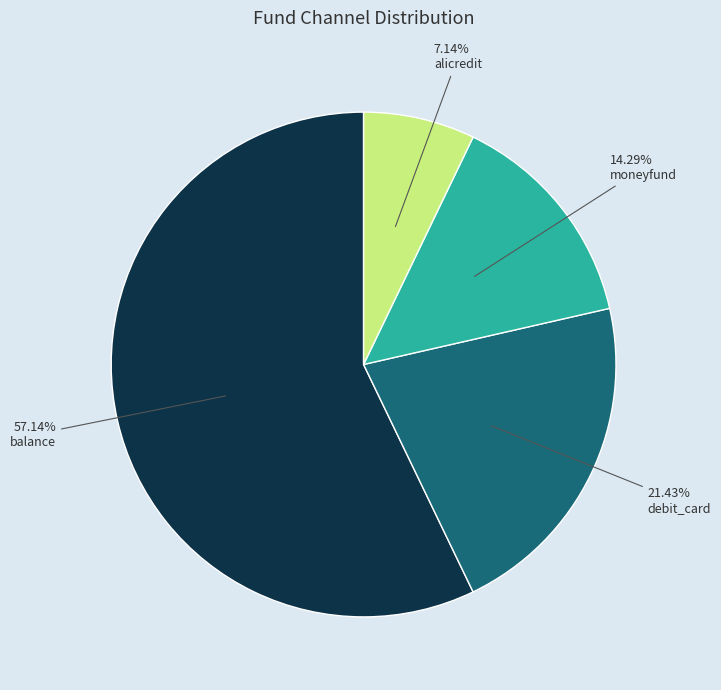

Is there any slice that represents more than half of the pie?

Yes